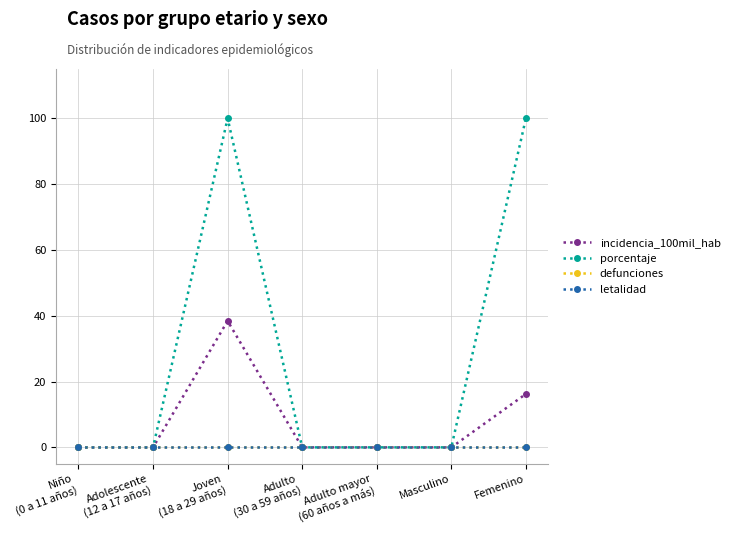

Reading left to right, transcribe all the data shown in this chart.

incidencia_100mil_hab: Niño
(0 a 11 años)=0.0	Adolescente
(12 a 17 años)=0.0	Joven
(18 a 29 años)=38.4	Adulto
(30 a 59 años)=0.0	Adulto mayor
(60 años a más)=0.0	Masculino=0.0	Femenino=16.2
porcentaje: Niño
(0 a 11 años)=0.0	Adolescente
(12 a 17 años)=0.0	Joven
(18 a 29 años)=100.0	Adulto
(30 a 59 años)=0.0	Adulto mayor
(60 años a más)=0.0	Masculino=0.0	Femenino=100.0
defunciones: Niño
(0 a 11 años)=0.0	Adolescente
(12 a 17 años)=0.0	Joven
(18 a 29 años)=0.0	Adulto
(30 a 59 años)=0.0	Adulto mayor
(60 años a más)=0.0	Masculino=0.0	Femenino=0.0
letalidad: Niño
(0 a 11 años)=0.0	Adolescente
(12 a 17 años)=0.0	Joven
(18 a 29 años)=0.0	Adulto
(30 a 59 años)=0.0	Adulto mayor
(60 años a más)=0.0	Masculino=0.0	Femenino=0.0